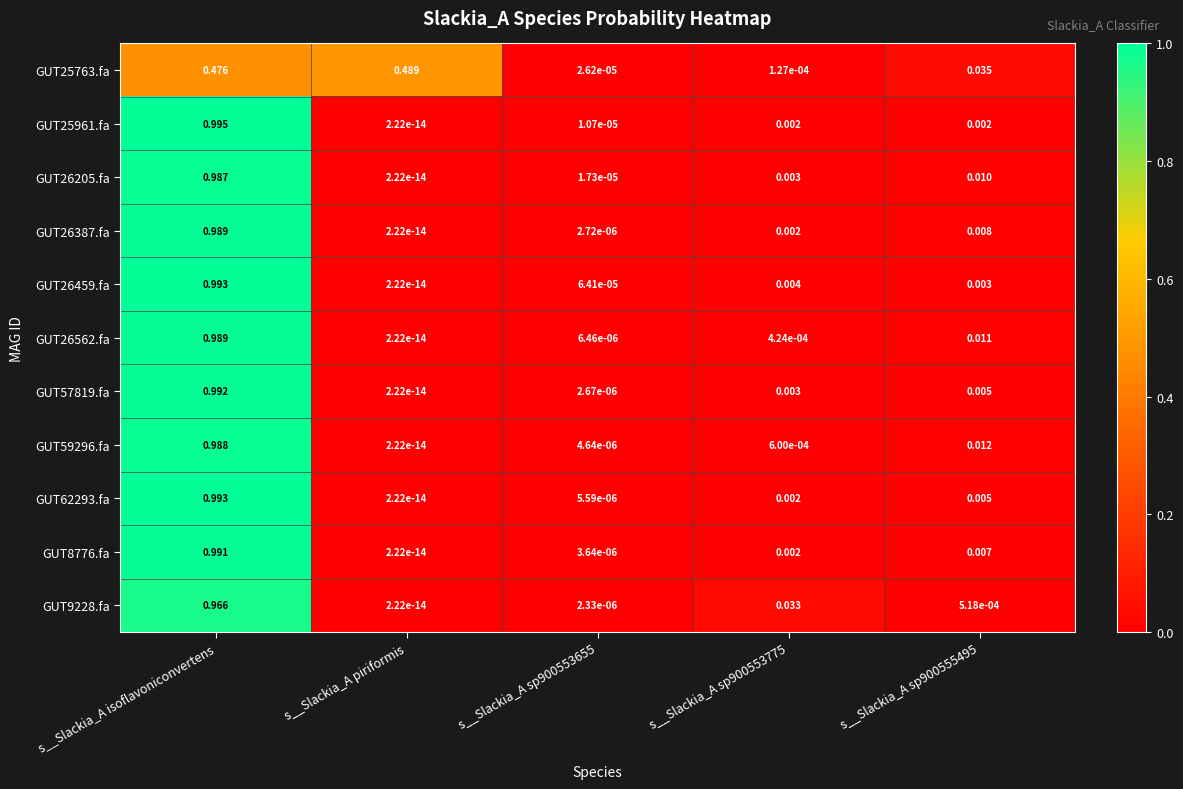

At which label is GUT9228.fa closest to 0?

s__Slackia_A piriformis